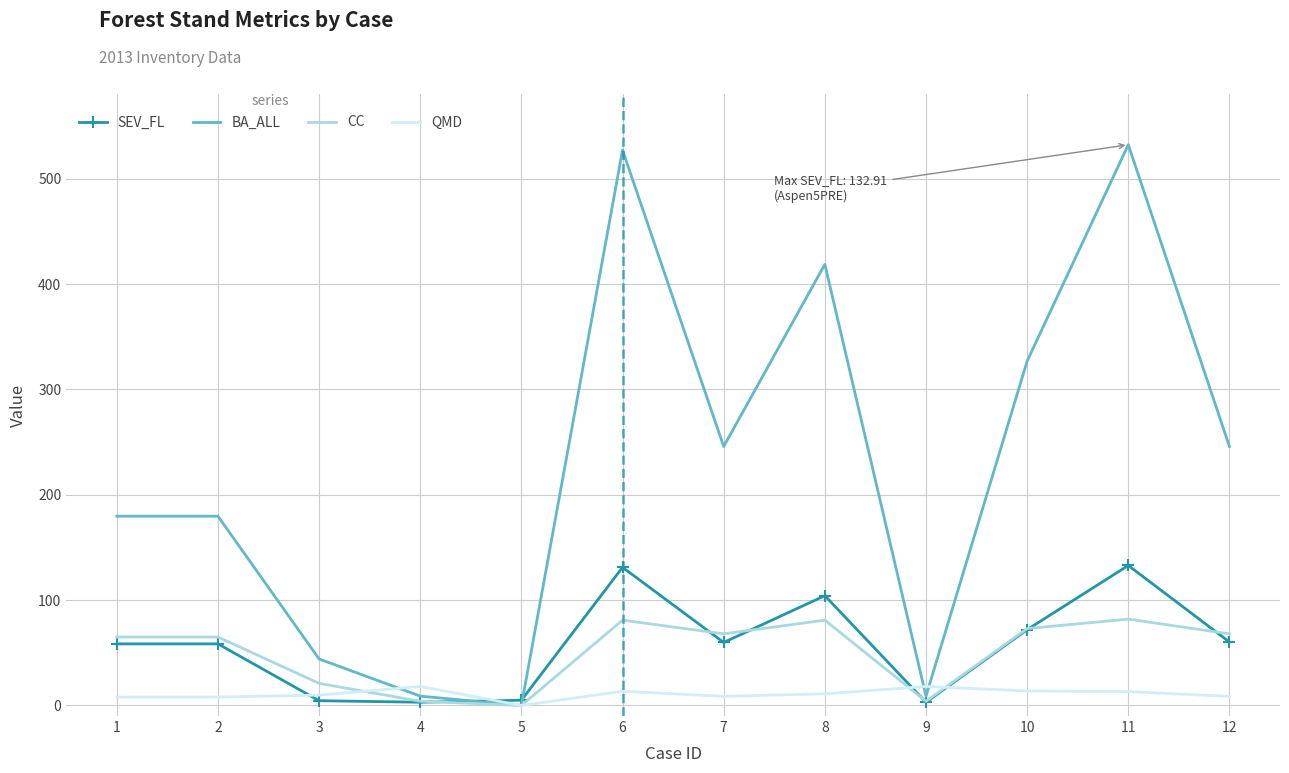

Is the value of SEV_FL at 5 greater than the value of BA_ALL at 2?

No